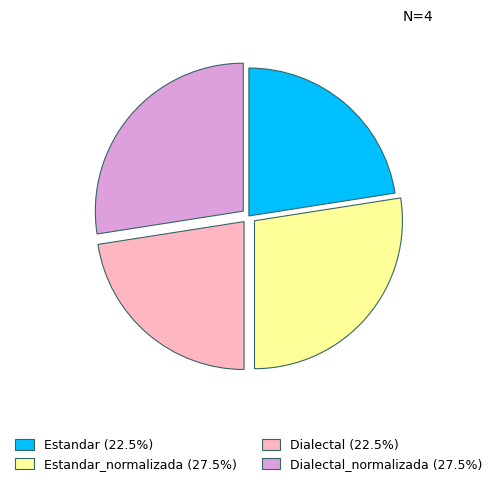

Does any single category account for the majority?

No